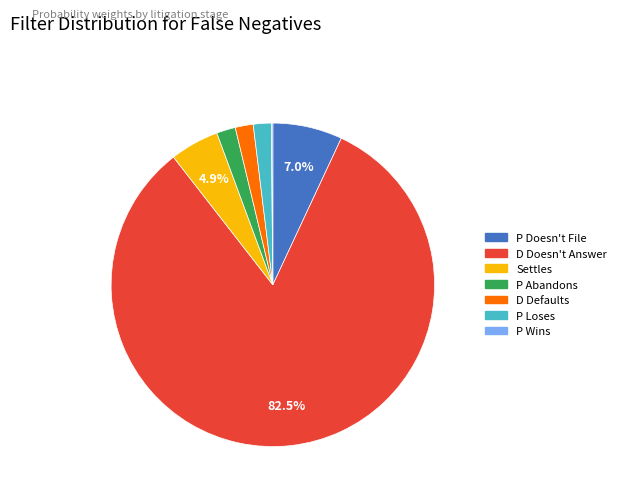

To the nearest percent, what portion does P Doesn't File represent?

7%